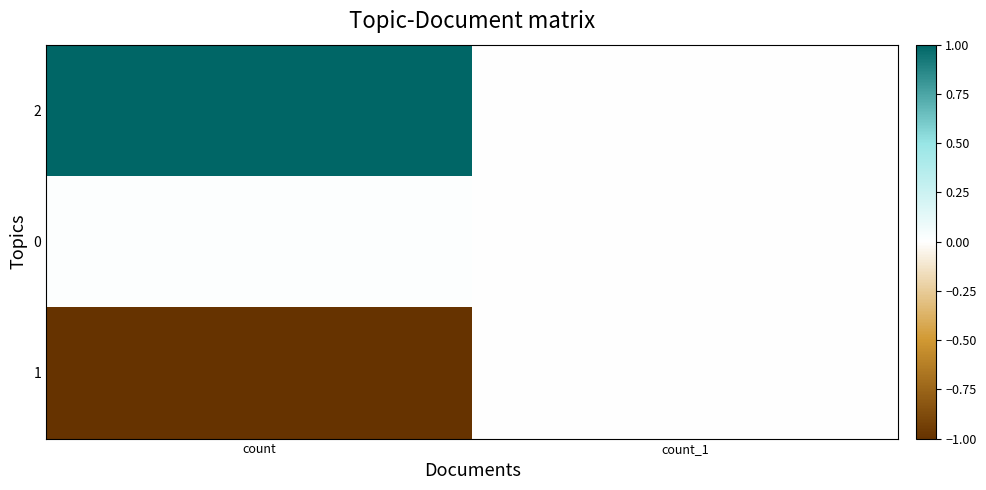

Reading left to right, what are all the values shown in this chart?

2: count=1.0	count_1=0.0
0: count=0.0	count_1=0.0
1: count=-1.0	count_1=0.0